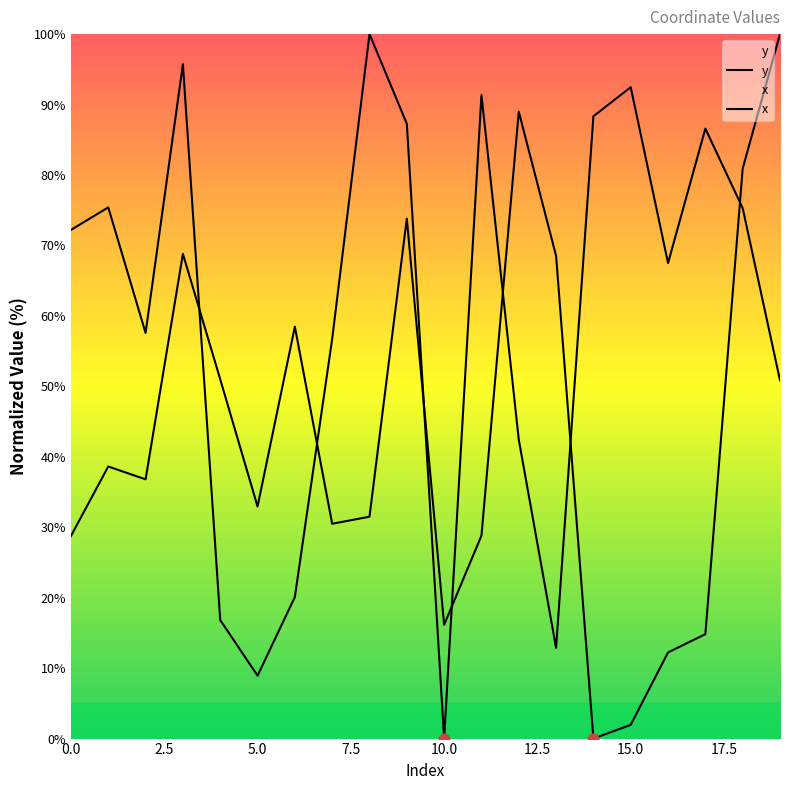

Which series has the largest total across all categories?

y